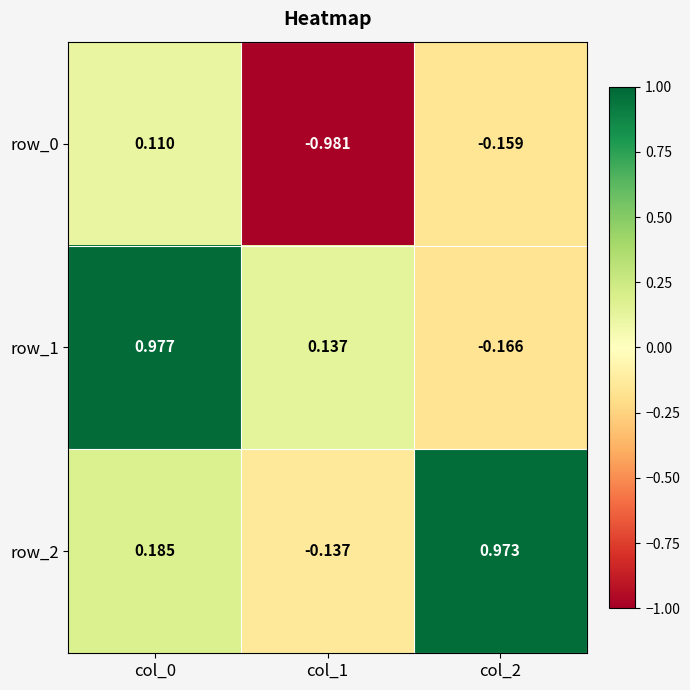

Is the value of row_0 at col_0 greater than the value of row_1 at col_1?

No